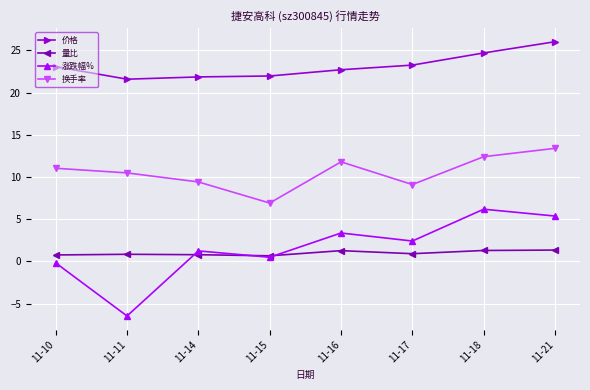

True or false: 量比 and 换手率 cross at least once.

False